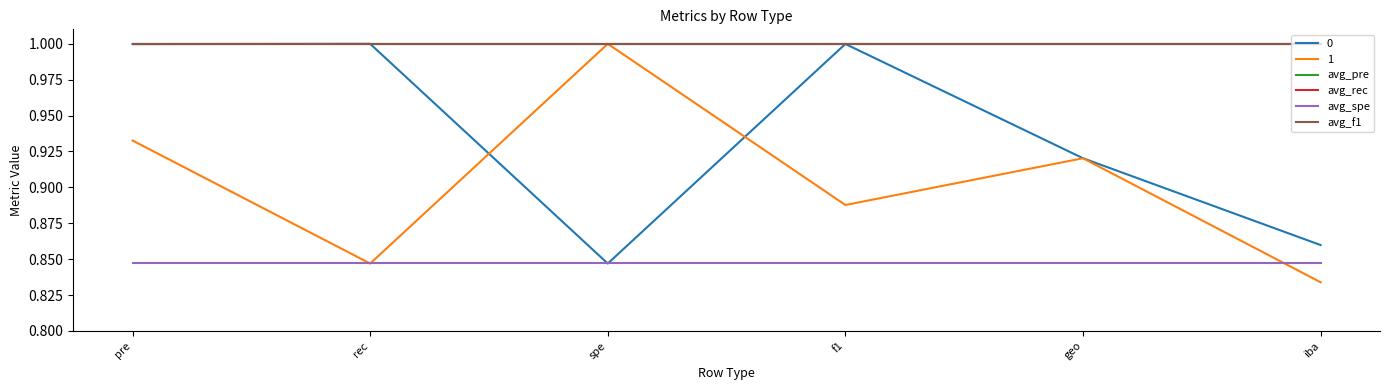

What is the highest value of the avg_pre series?

1.0